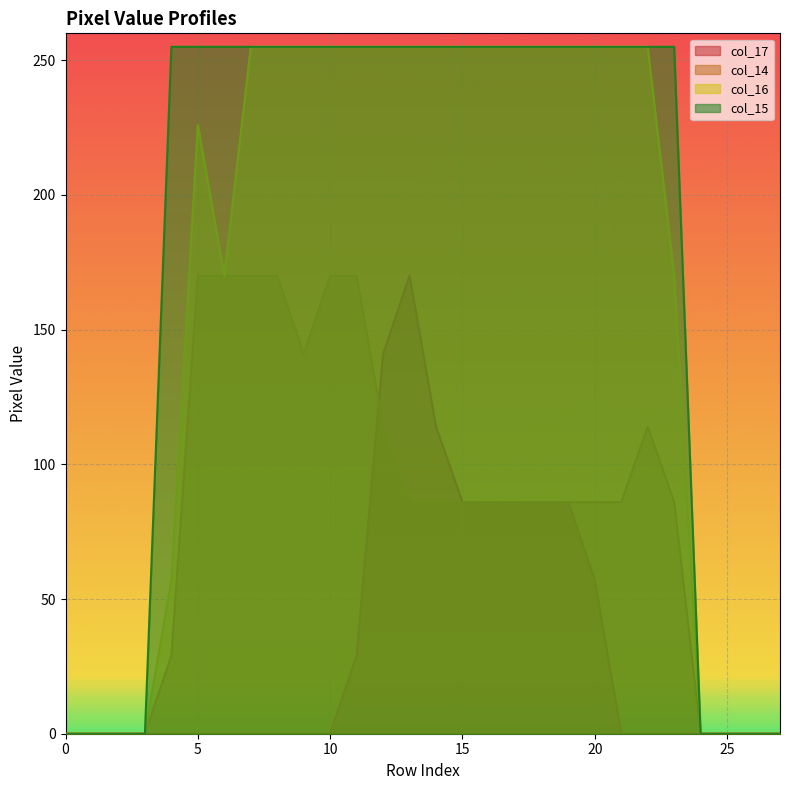

What is the difference between the maximum and minimum values in the col_14 series?

170